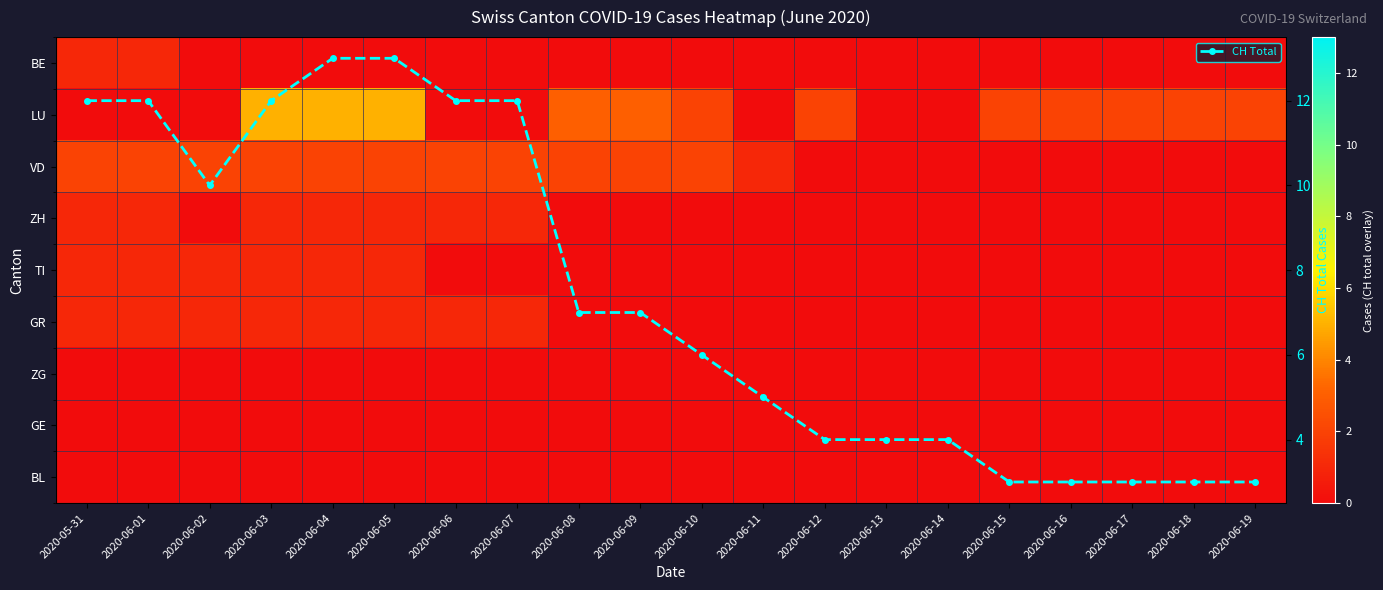

What is the value of the CH Total point at the 16th from the left?

3